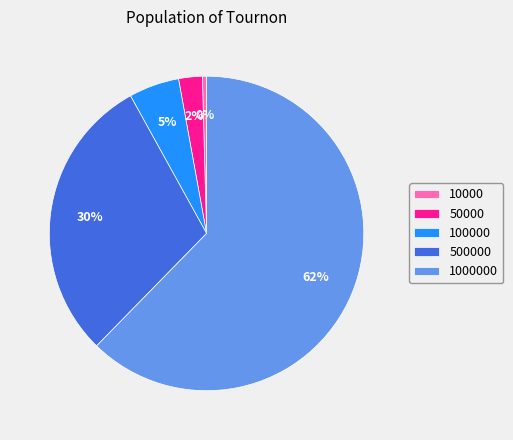

To the nearest percent, what is the combined percentage of 1000000 and 10000?

63%